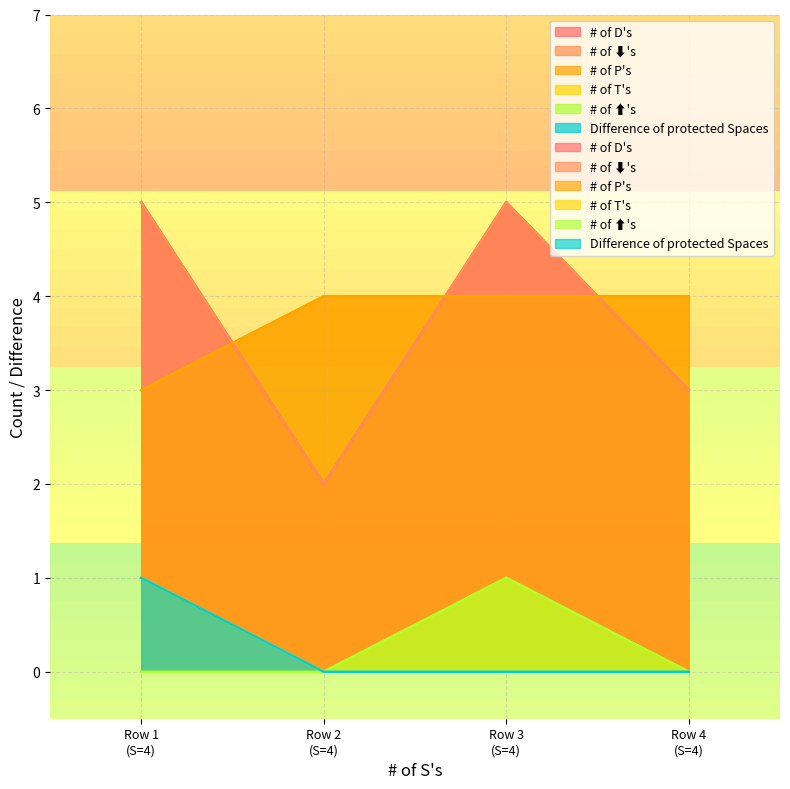

How many # of D's values are between 3 and 5?

3